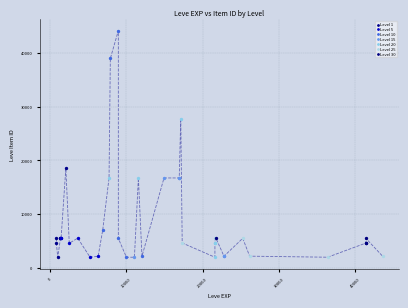

Which series reaches the maximum Y coordinate?

Level 10